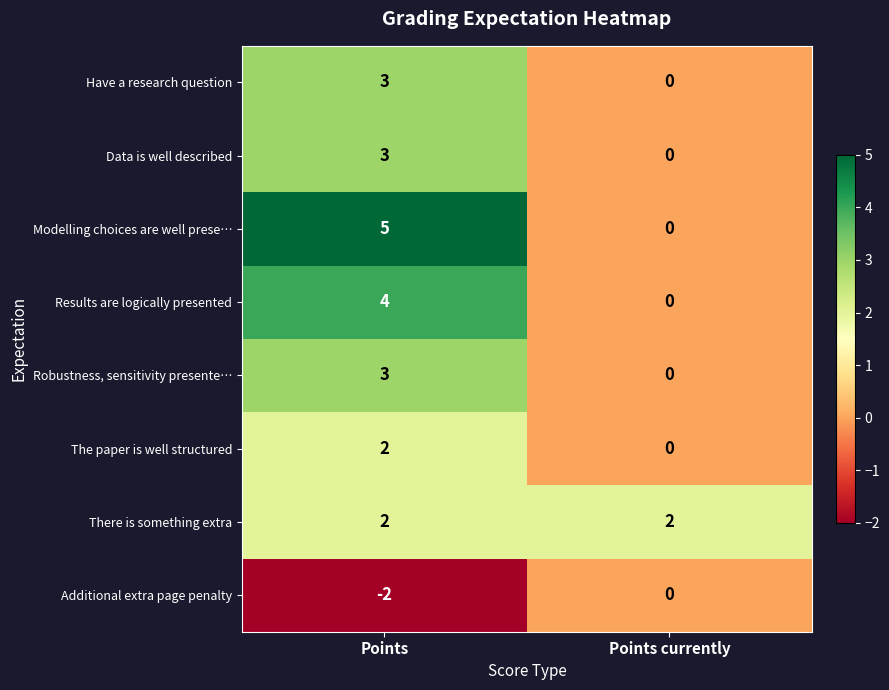

What is the spread (max minus min) of values at Points currently?

2